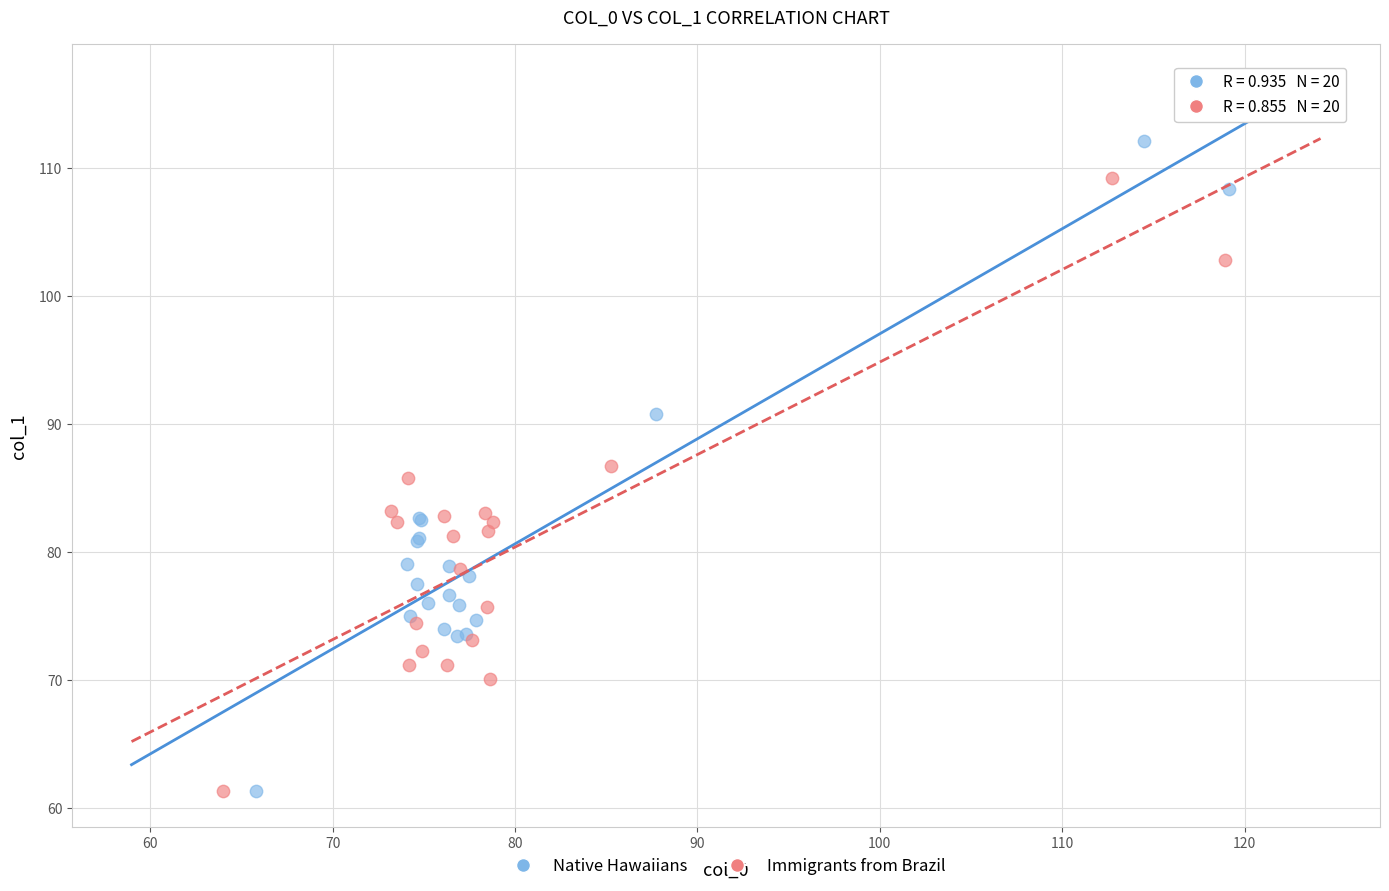

Which series contains the highest Y value?

Native Hawaiians